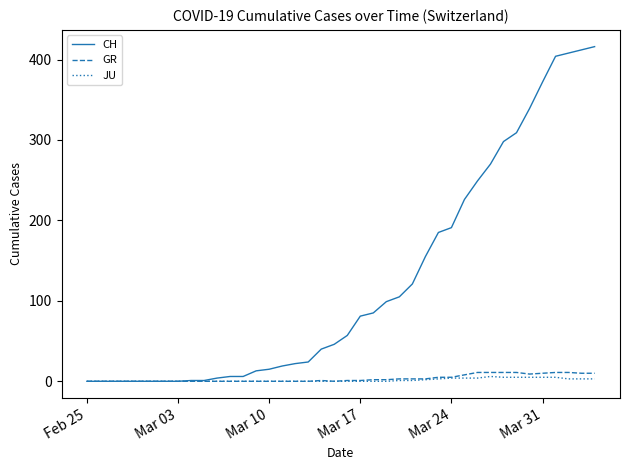

Does the chart have visible grid lines?

No